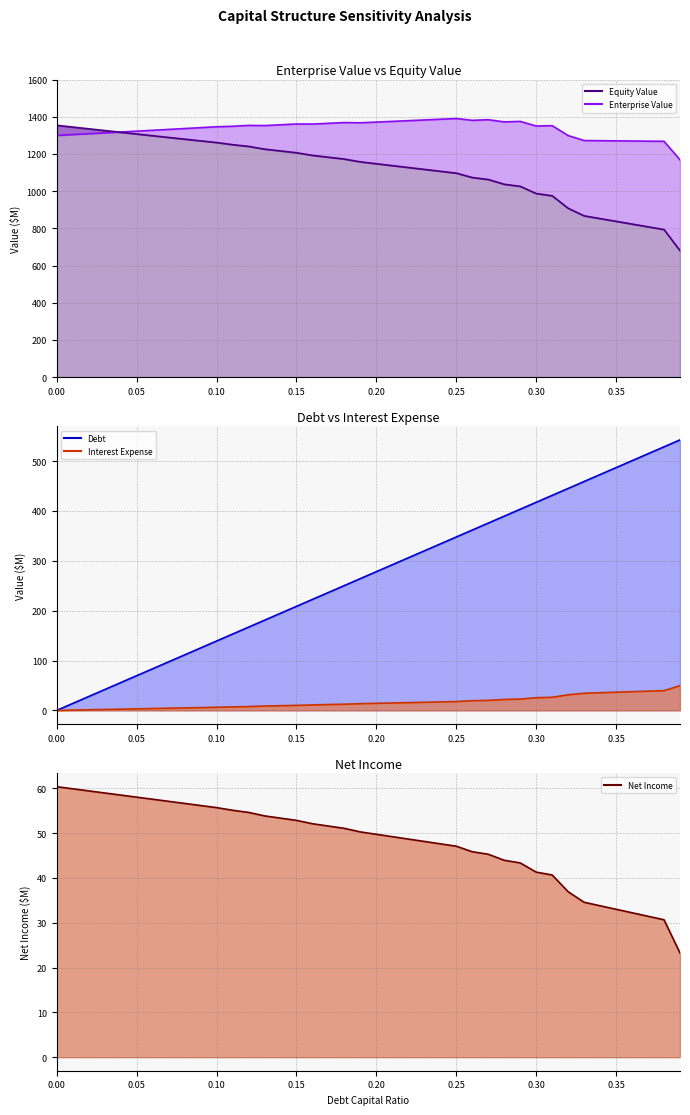

What is the highest value of the Debt series?

542.6